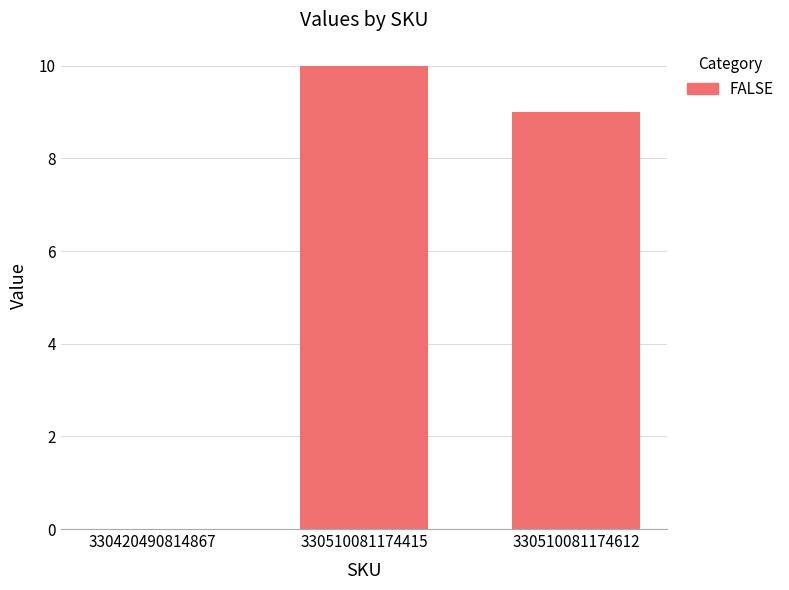

True or false: the data shows 5 at 330420490814867.

False